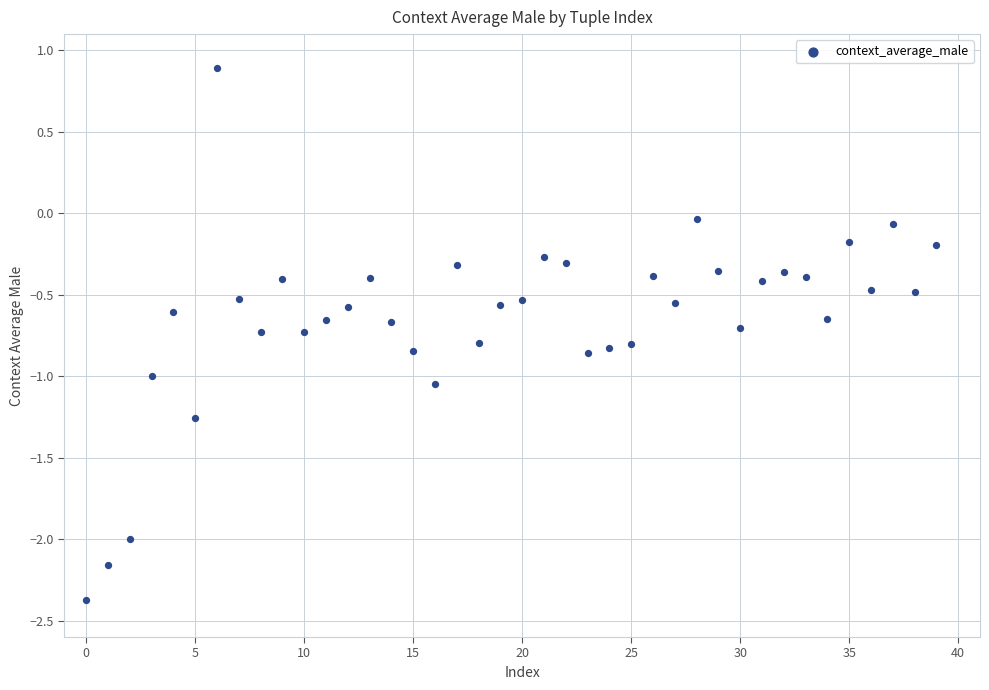

What is the range of Y values (max minus min)?

3.3